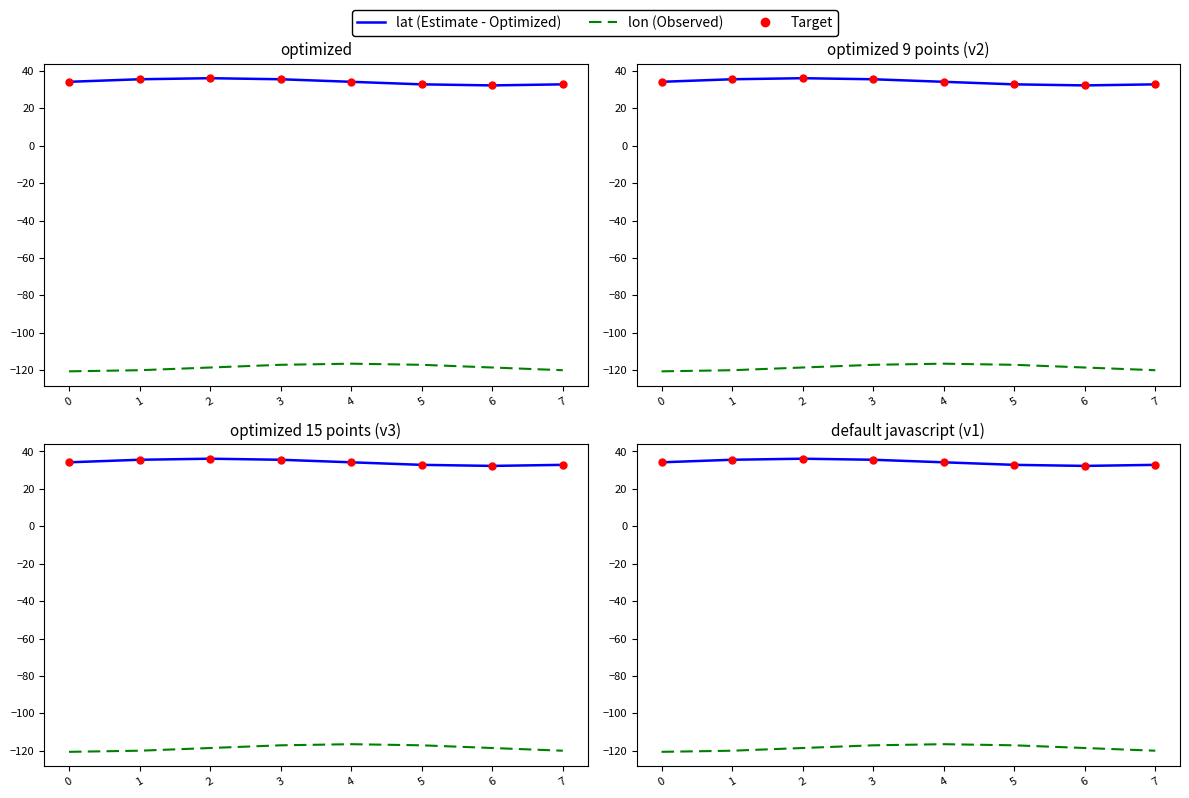

At which category is the sum across all series the highest?

3